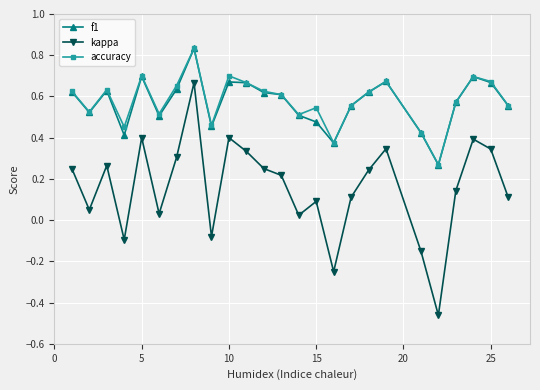

True or false: kappa and f1 intersect in this chart.

False